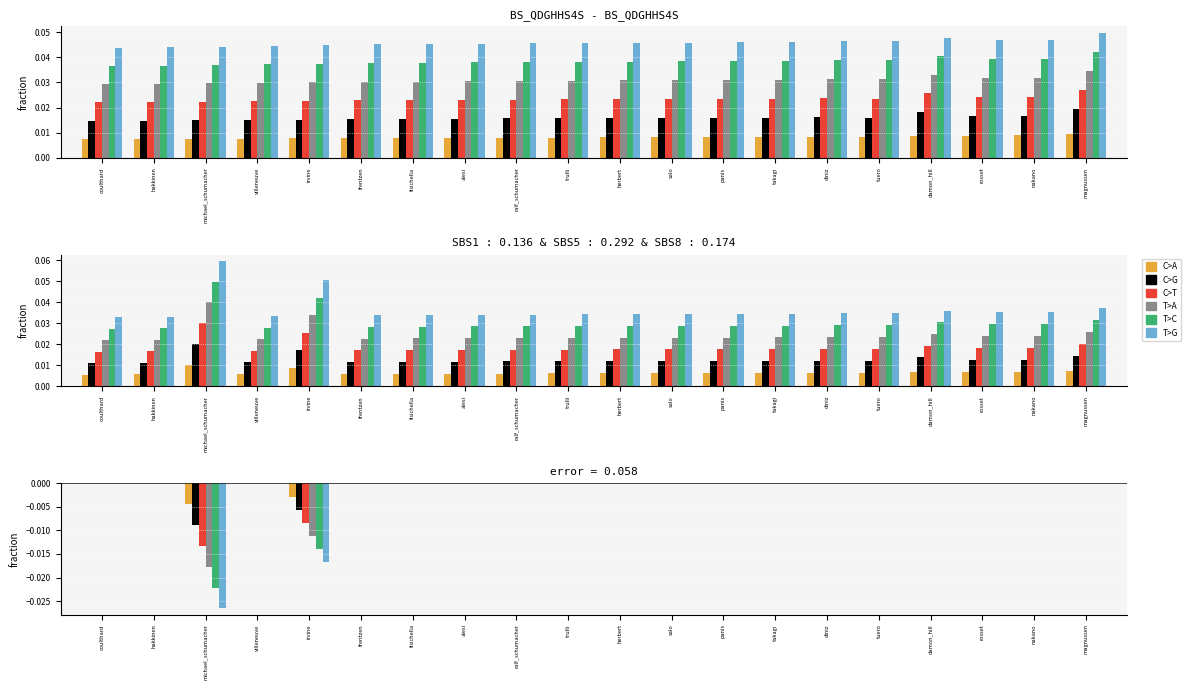

Rank the categories by C>T value from highest to lowest.

coulthard, hakkinen, villeneuve, frentzen, fisichella, alesi, ralf_schumacher, trulli, herbert, salo, panis, takagi, diniz, tuero, damon_hill, rosset, nakano, magnussen, irvine, michael_schumacher